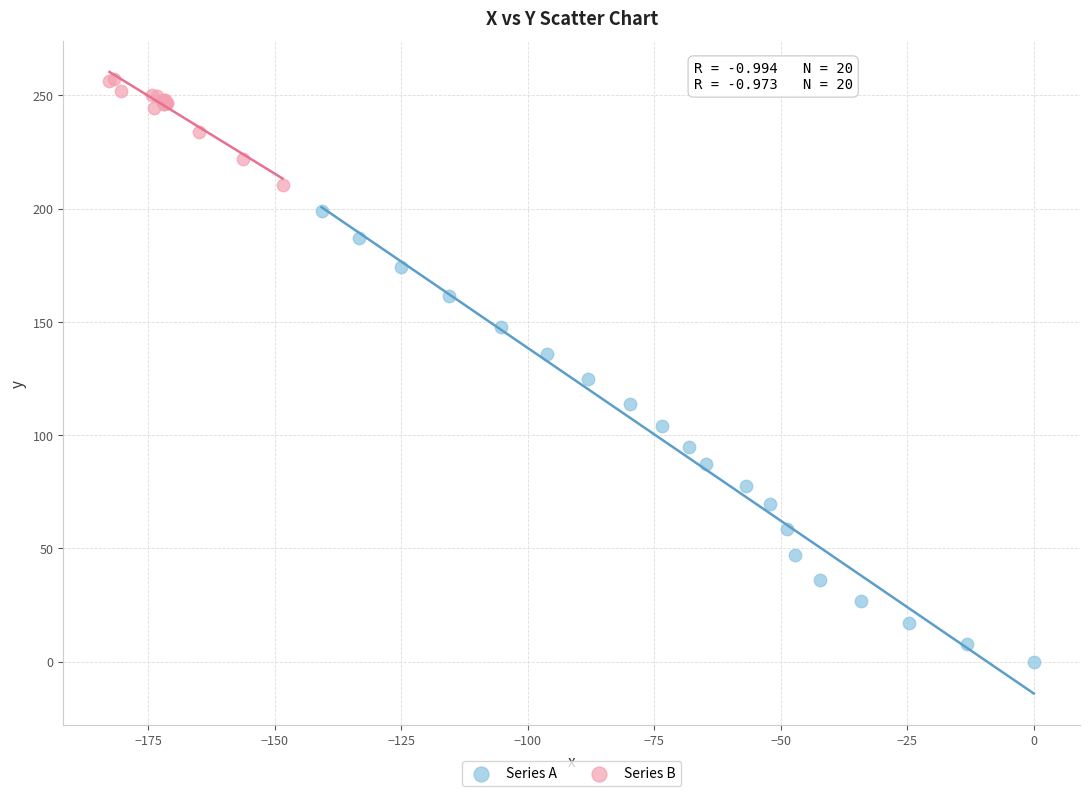

Which series has the widest spread of Y values?

Series A